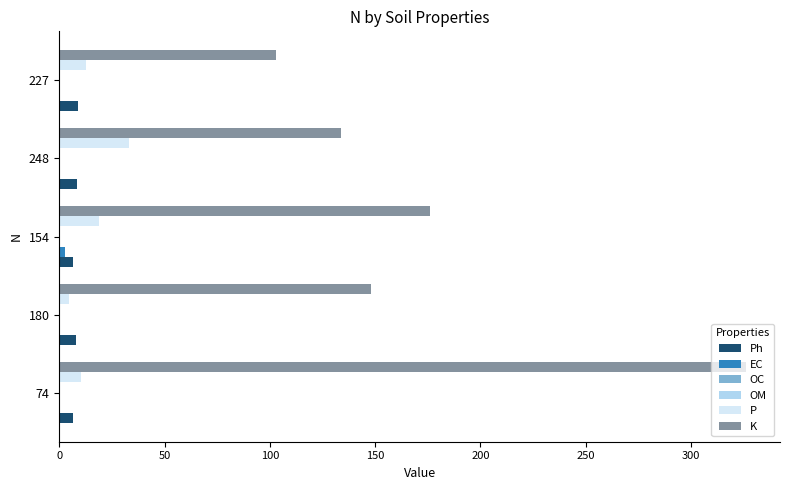

At which category is the sum across all series the highest?

74